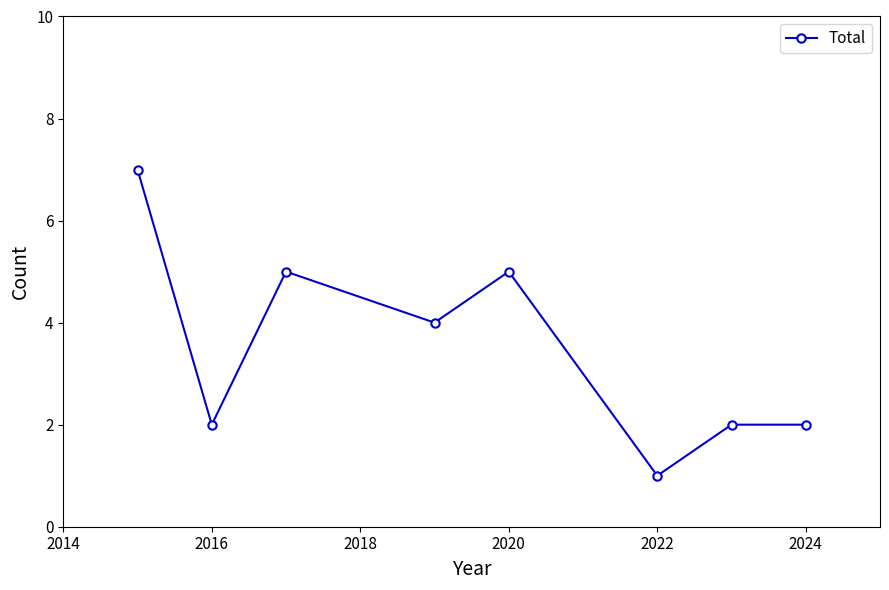

Count the number of data series in this chart.

1